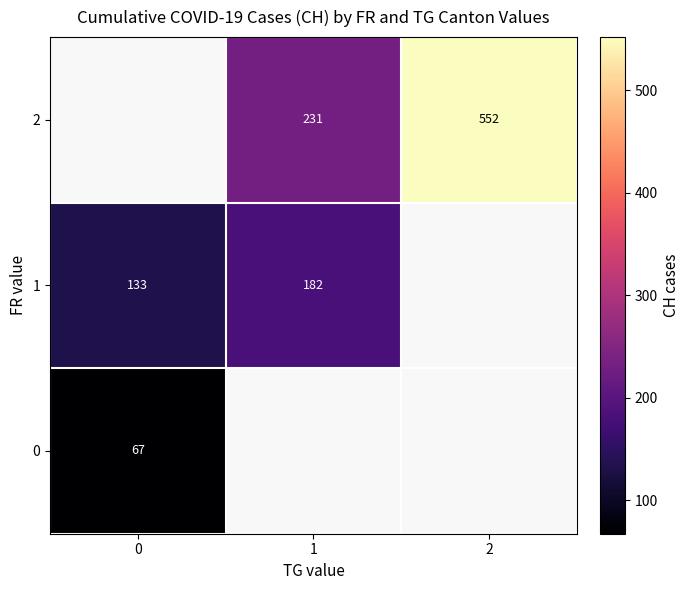

What is the smallest value displayed?

67.3